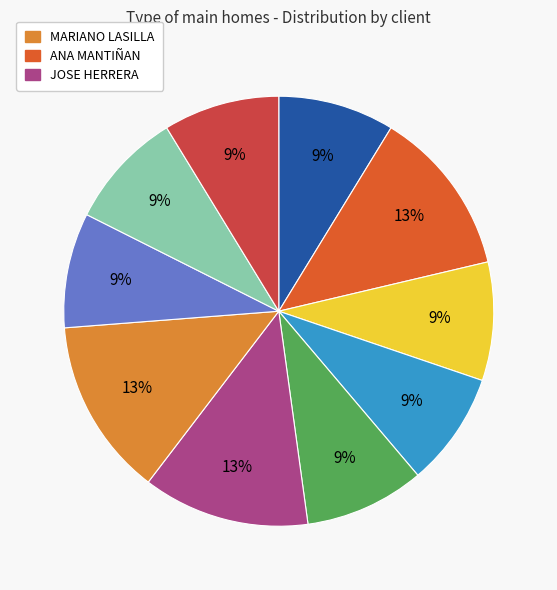

Is there any slice that represents more than half of the pie?

No